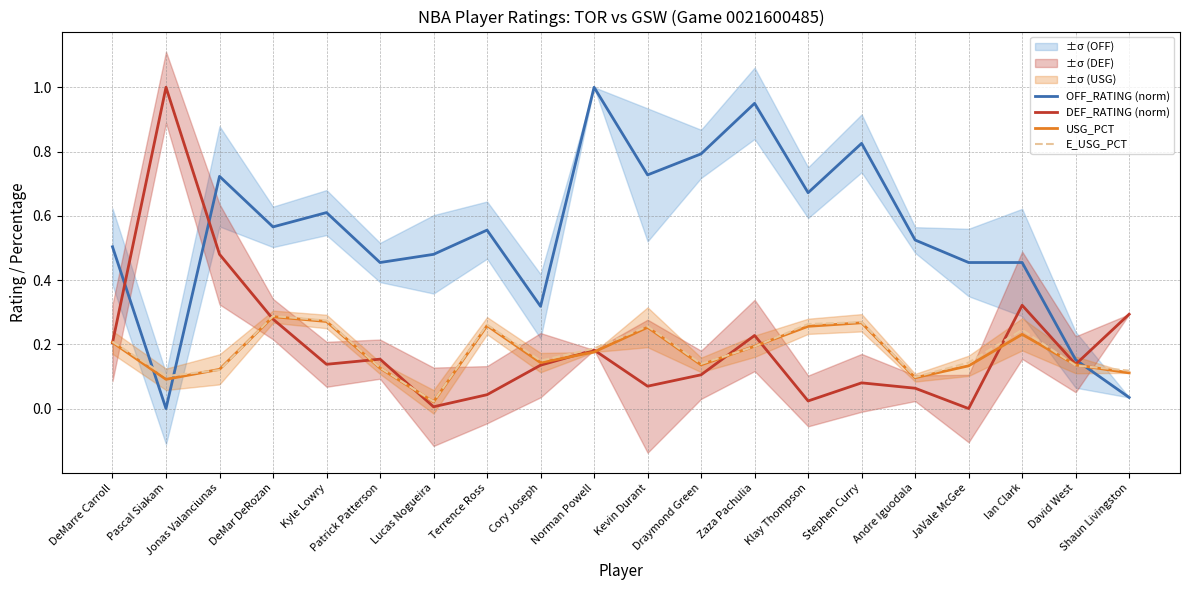

How many data points does each series have?

20